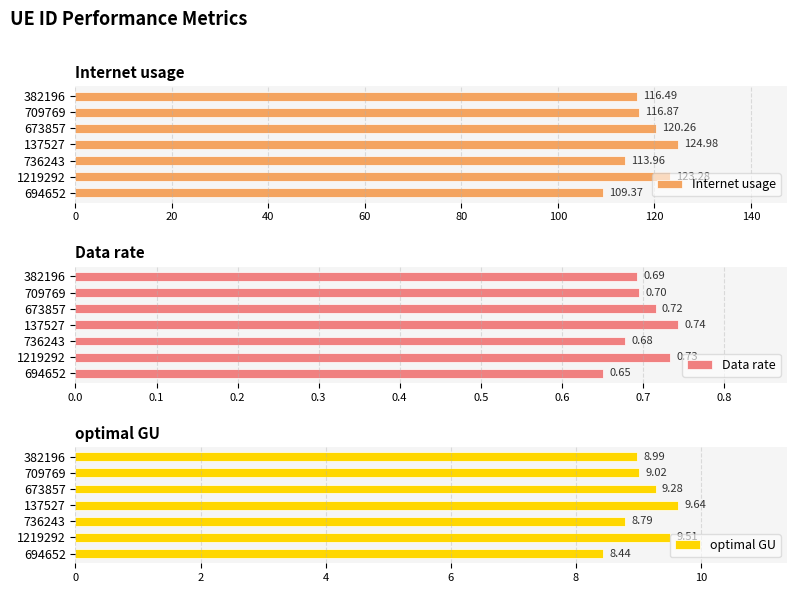

The Data rate series shows 1.0 at 382196. True or false?

False